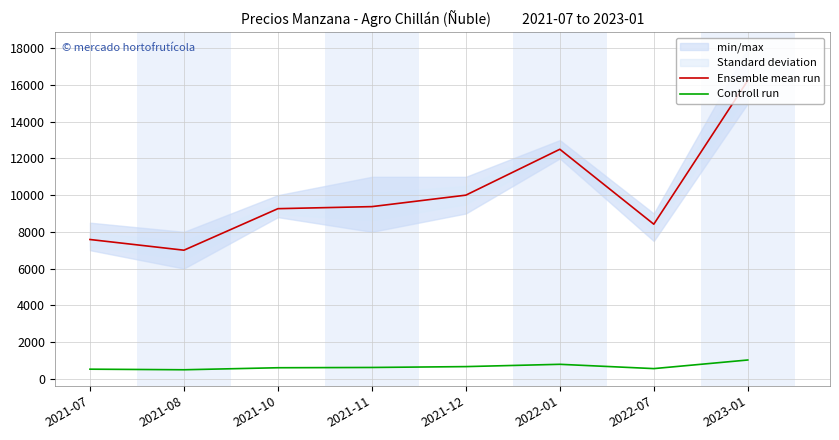

Reading left to right, what are all the values shown in this chart?

Ensemble mean run: 2021-07=7583	2021-08=7000	2021-10=9263	2021-11=9375	2021-12=10000	2022-01=12500	2022-07=8417	2023-01=16250
Controll run: 2021-07=516	2021-08=484	2021-10=594	2021-11=609	2021-12=656	2022-01=781	2022-07=547	2023-01=1016